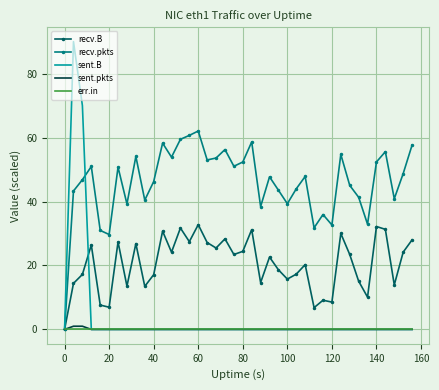

Which series has the widest spread of values?

sent.B